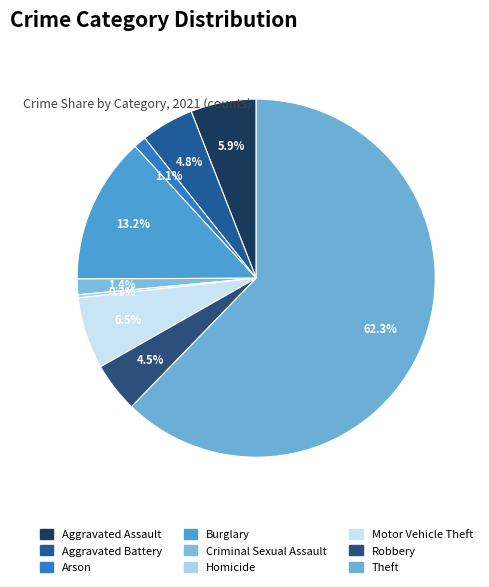

How many slices are in this pie chart?

9